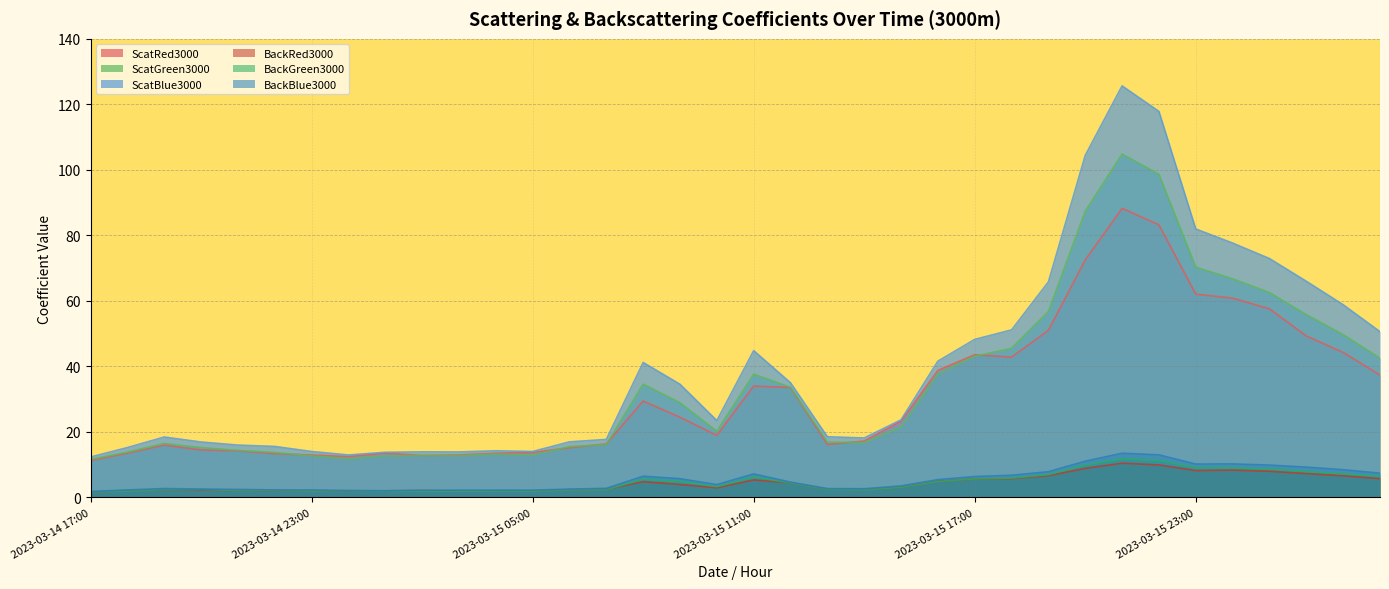

What is the highest value of the ScatGreen3000 series?

104.8